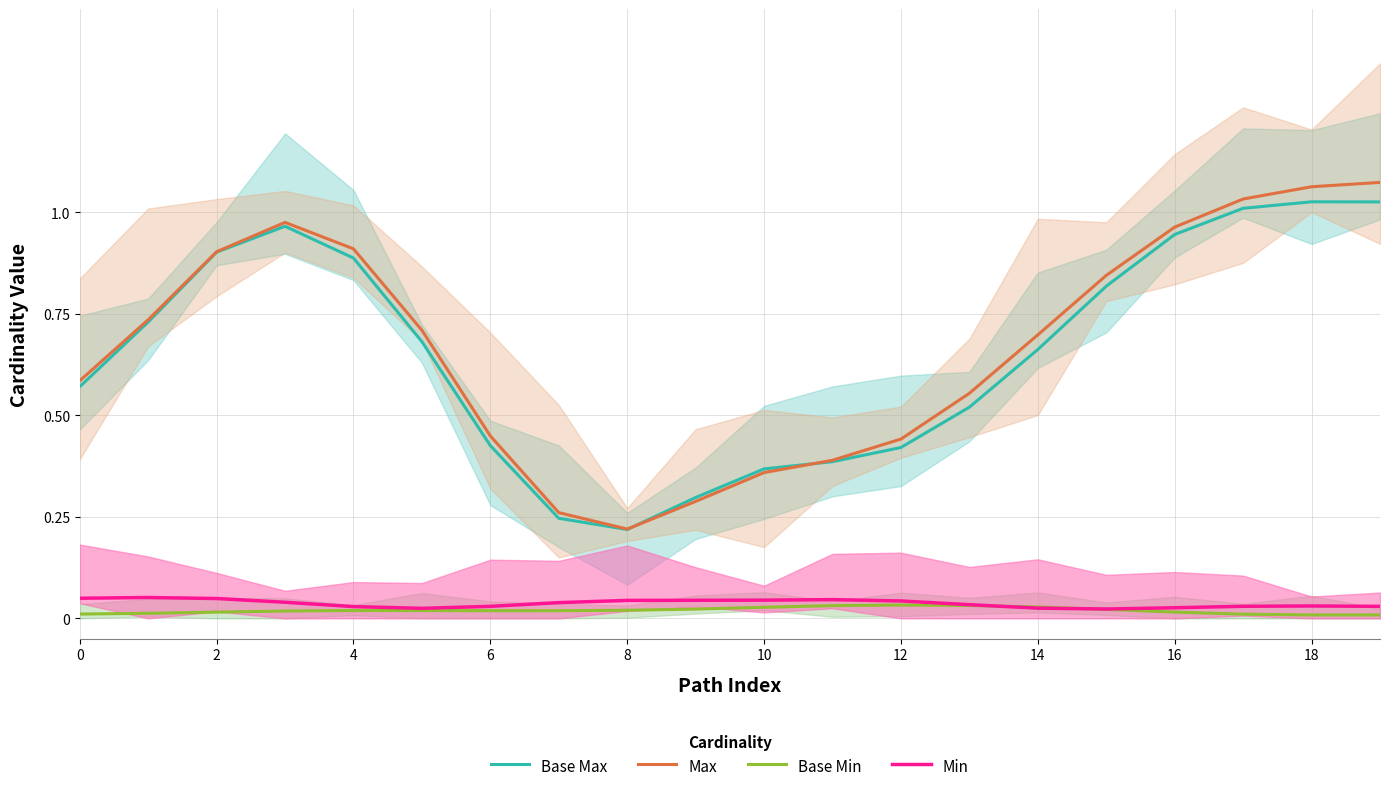

True or false: Base Min and Max intersect in this chart.

False